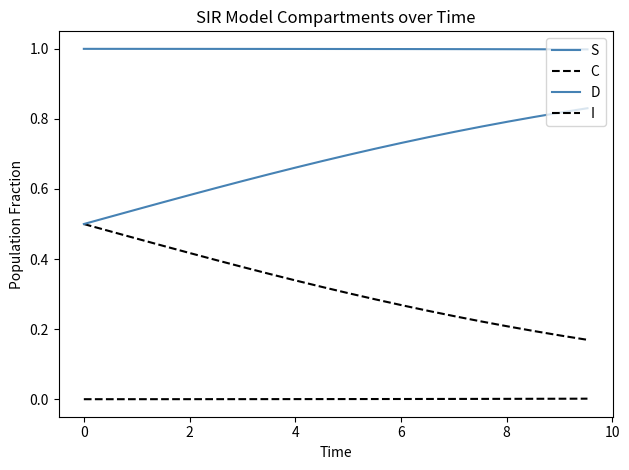

What is the difference between the maximum and minimum values in the C series?

0.3